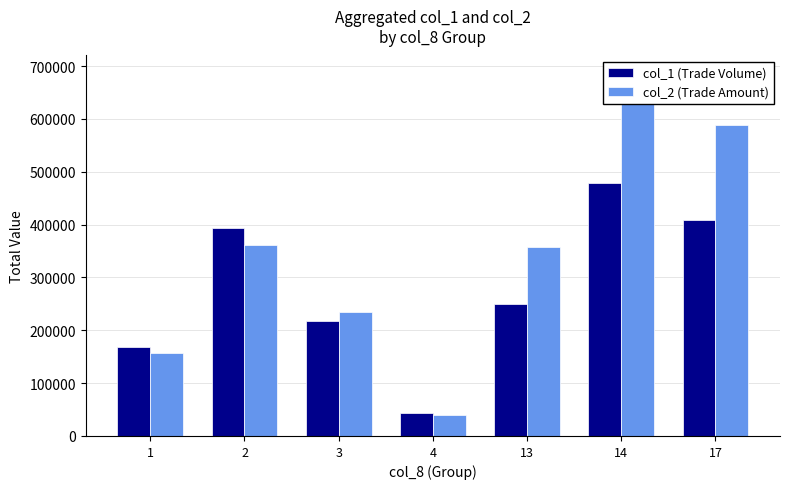

At which label does col_1 (Trade Volume) first exceed 250000?

2